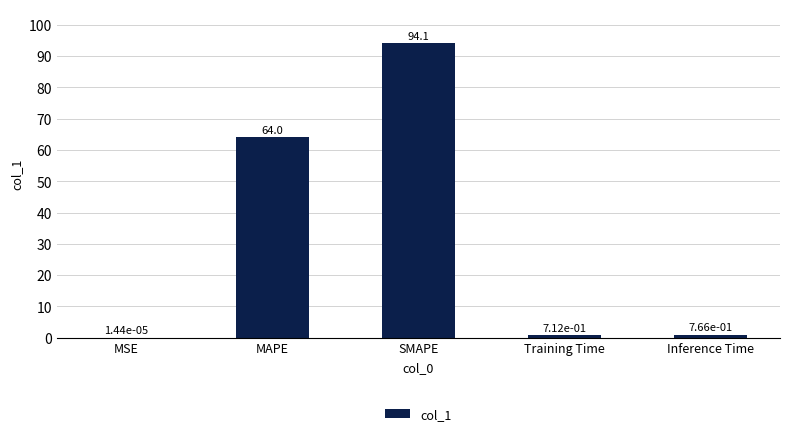

Where is the data nearest to the value 47?

MAPE